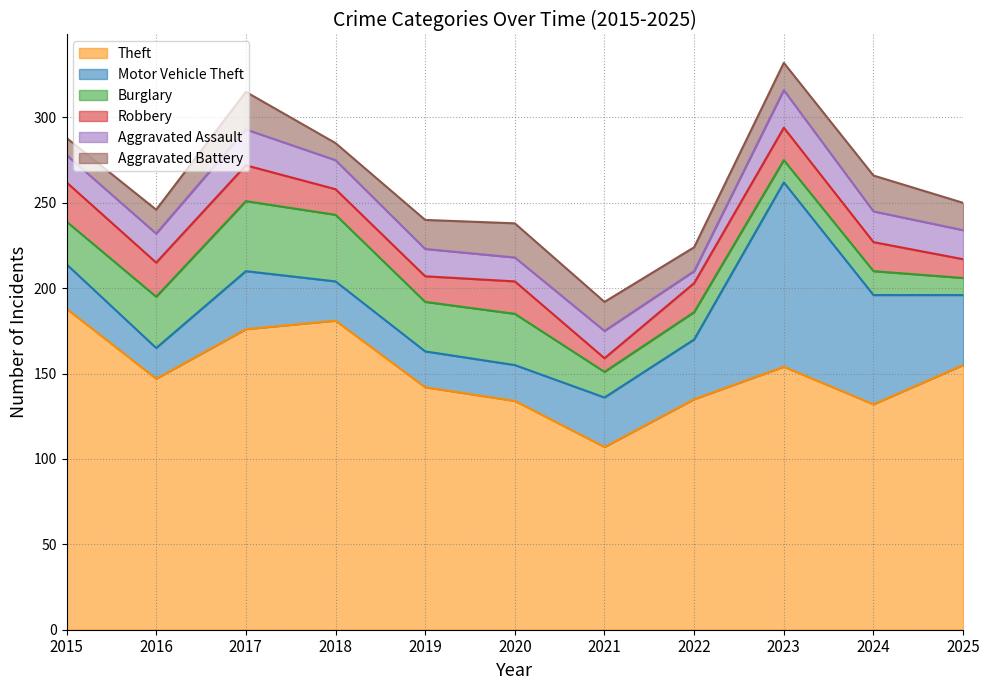

What is the greatest value displayed?

188